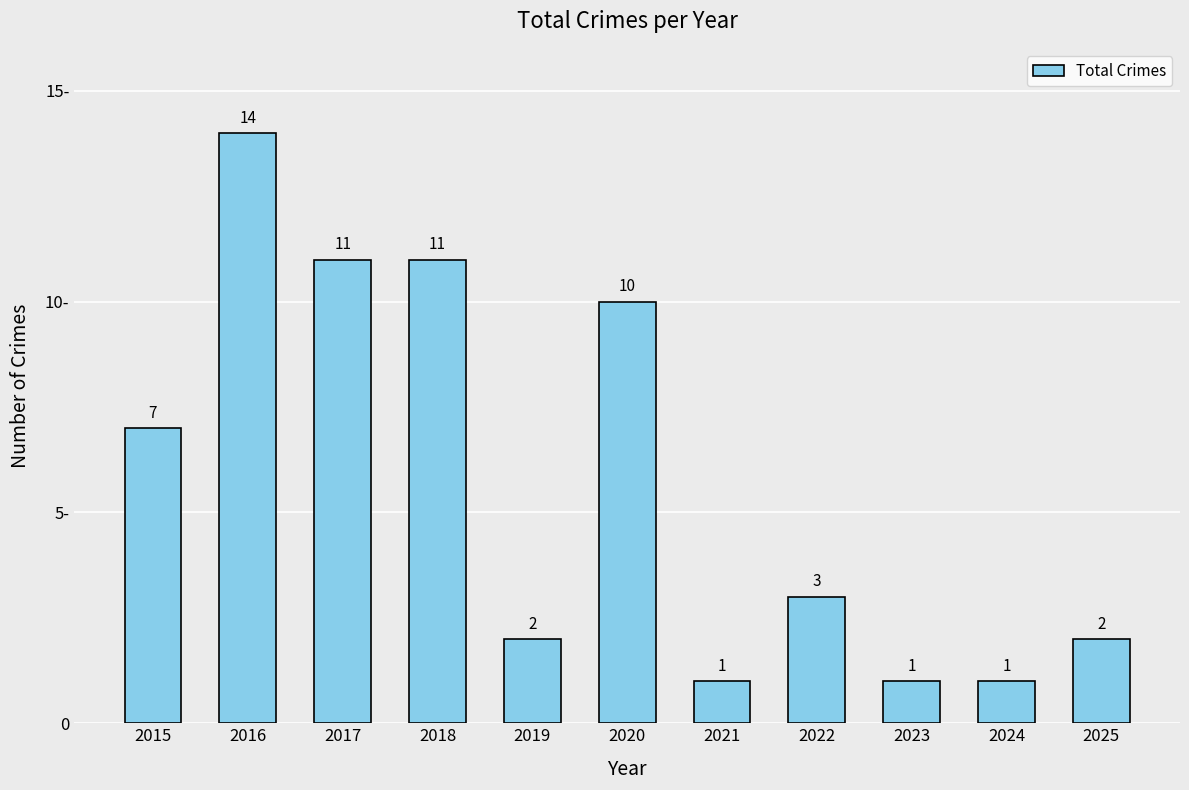

How many values are below 3?

5